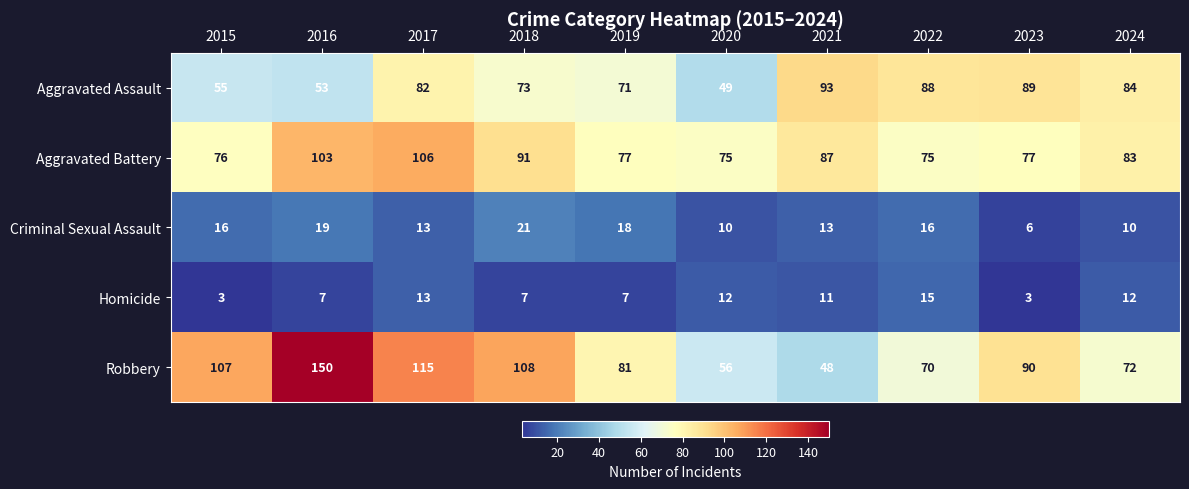

Is it true that Aggravated Battery equals 131 at 2022?

False